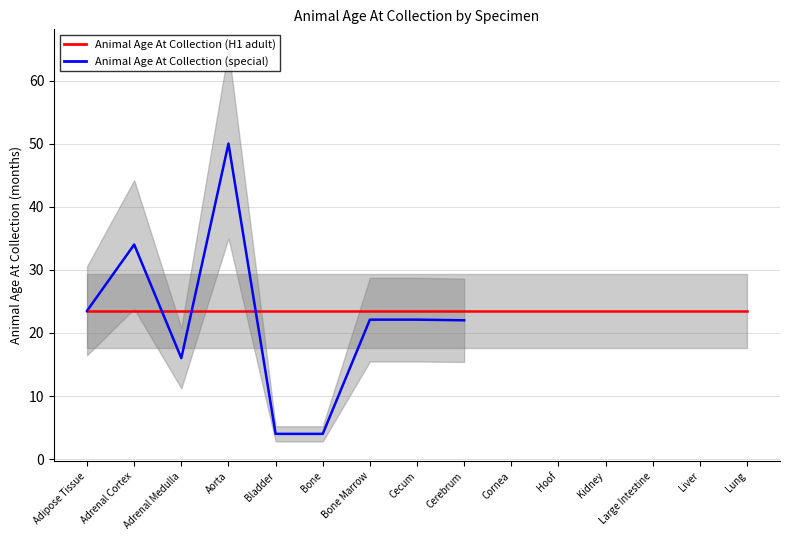

The value of Animal Age At Collection (special) at Aorta is 50.0. True or false?

True